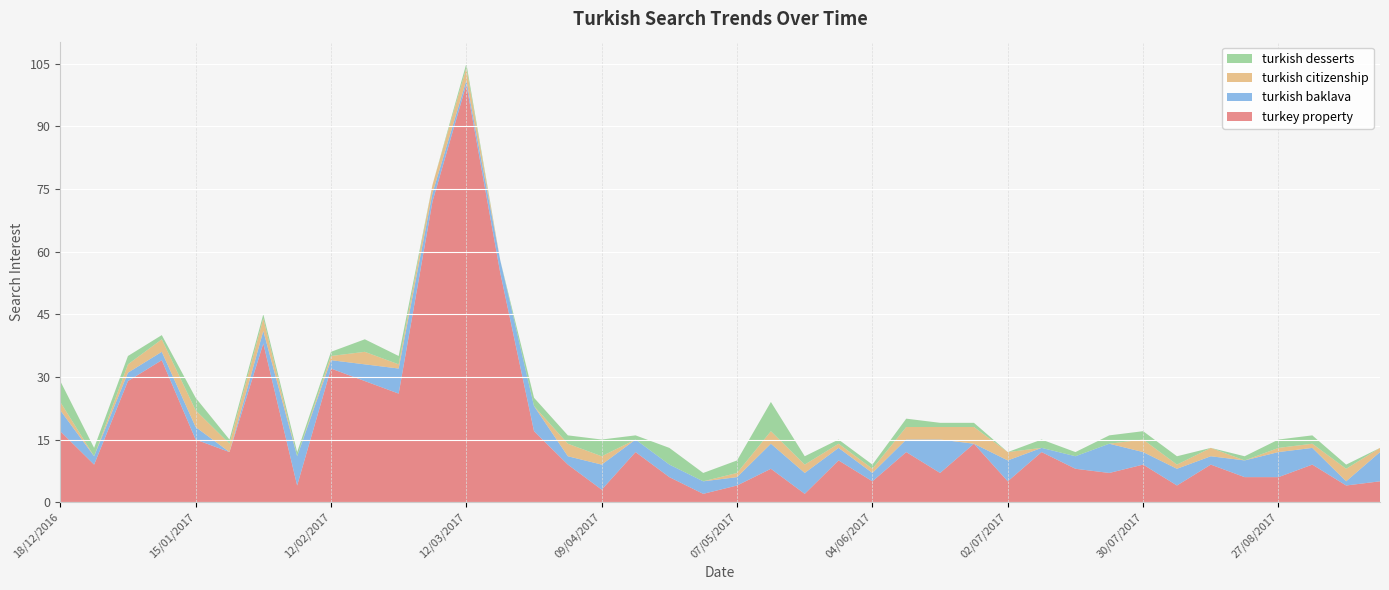

Reading left to right, list all the values displayed in this chart.

turkey property: 18/12/2016=17	25/12/2016=9	01/01/2017=29	08/01/2017=34	15/01/2017=15	22/01/2017=12	29/01/2017=38	05/02/2017=4	12/02/2017=32	19/02/2017=29	26/02/2017=26	05/03/2017=72	12/03/2017=100	19/03/2017=55	26/03/2017=17	02/04/2017=9	09/04/2017=3	16/04/2017=12	23/04/2017=6	30/04/2017=2	07/05/2017=4	14/05/2017=8	21/05/2017=2	28/05/2017=10	04/06/2017=5	11/06/2017=12	18/06/2017=7	25/06/2017=14	02/07/2017=5	09/07/2017=12	16/07/2017=8	23/07/2017=7	30/07/2017=9	06/08/2017=4	13/08/2017=9	20/08/2017=6	27/08/2017=6	03/09/2017=9	10/09/2017=4	17/09/2017=5
turkish baklava: 18/12/2016=5	25/12/2016=2	01/01/2017=2	08/01/2017=2	15/01/2017=3	22/01/2017=0	29/01/2017=3	05/02/2017=7	12/02/2017=2	19/02/2017=4	26/02/2017=6	05/03/2017=2	12/03/2017=1	19/03/2017=3	26/03/2017=6	02/04/2017=2	09/04/2017=6	16/04/2017=3	23/04/2017=3	30/04/2017=3	07/05/2017=2	14/05/2017=6	21/05/2017=5	28/05/2017=3	04/06/2017=2	11/06/2017=3	18/06/2017=8	25/06/2017=0	02/07/2017=5	09/07/2017=1	16/07/2017=3	23/07/2017=7	30/07/2017=3	06/08/2017=4	13/08/2017=2	20/08/2017=4	27/08/2017=6	03/09/2017=4	10/09/2017=1	17/09/2017=7
turkish citizenship: 18/12/2016=2	25/12/2016=0	01/01/2017=2	08/01/2017=3	15/01/2017=4	22/01/2017=2	29/01/2017=3	05/02/2017=0	12/02/2017=1	19/02/2017=3	26/02/2017=1	05/03/2017=2	12/03/2017=3	19/03/2017=0	26/03/2017=0	02/04/2017=3	09/04/2017=2	16/04/2017=0	23/04/2017=0	30/04/2017=0	07/05/2017=1	14/05/2017=3	21/05/2017=2	28/05/2017=1	04/06/2017=1	11/06/2017=3	18/06/2017=3	25/06/2017=4	02/07/2017=2	09/07/2017=0	16/07/2017=0	23/07/2017=0	30/07/2017=3	06/08/2017=1	13/08/2017=2	20/08/2017=0	27/08/2017=1	03/09/2017=1	10/09/2017=3	17/09/2017=1
turkish desserts: 18/12/2016=5	25/12/2016=2	01/01/2017=2	08/01/2017=1	15/01/2017=3	22/01/2017=1	29/01/2017=1	05/02/2017=1	12/02/2017=1	19/02/2017=3	26/02/2017=2	05/03/2017=0	12/03/2017=1	19/03/2017=0	26/03/2017=2	02/04/2017=2	09/04/2017=4	16/04/2017=1	23/04/2017=4	30/04/2017=2	07/05/2017=3	14/05/2017=7	21/05/2017=2	28/05/2017=1	04/06/2017=1	11/06/2017=2	18/06/2017=1	25/06/2017=1	02/07/2017=0	09/07/2017=2	16/07/2017=1	23/07/2017=2	30/07/2017=2	06/08/2017=2	13/08/2017=0	20/08/2017=1	27/08/2017=2	03/09/2017=2	10/09/2017=1	17/09/2017=0